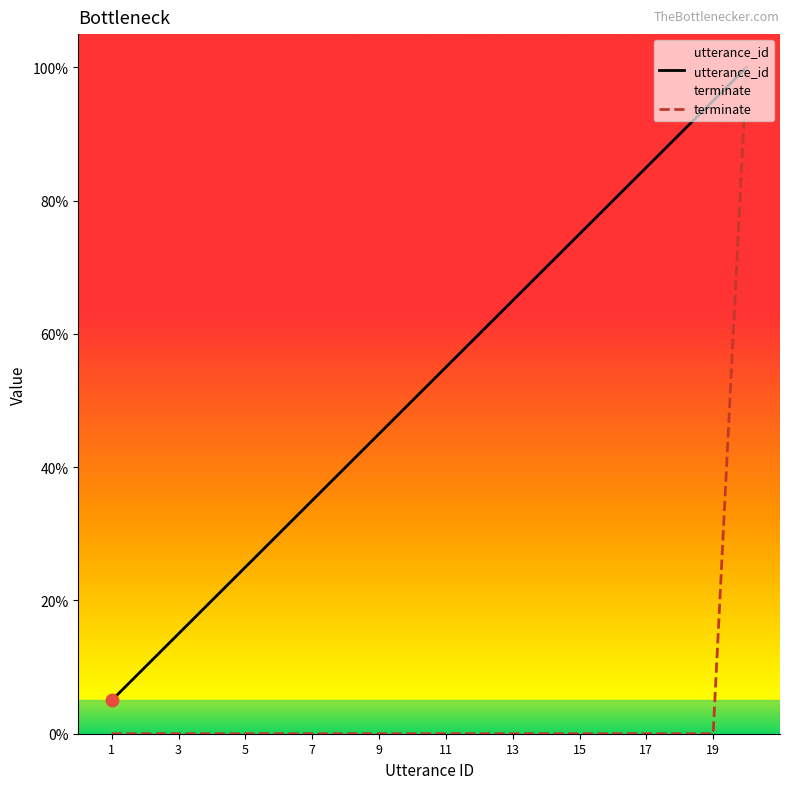

Which series contains the lowest Y value?

terminate